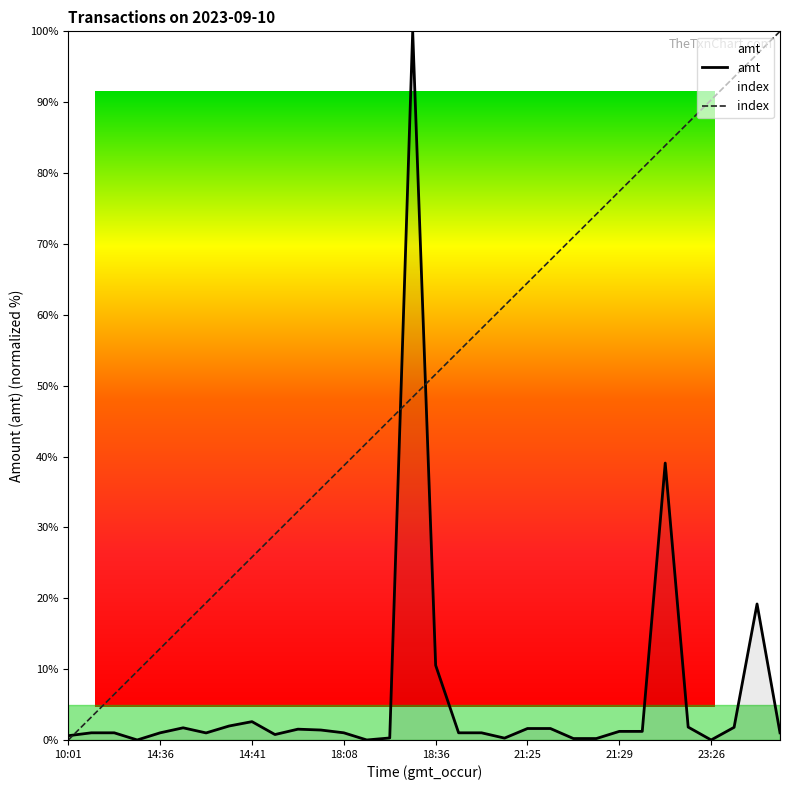

How many categories are shown in the chart?

32